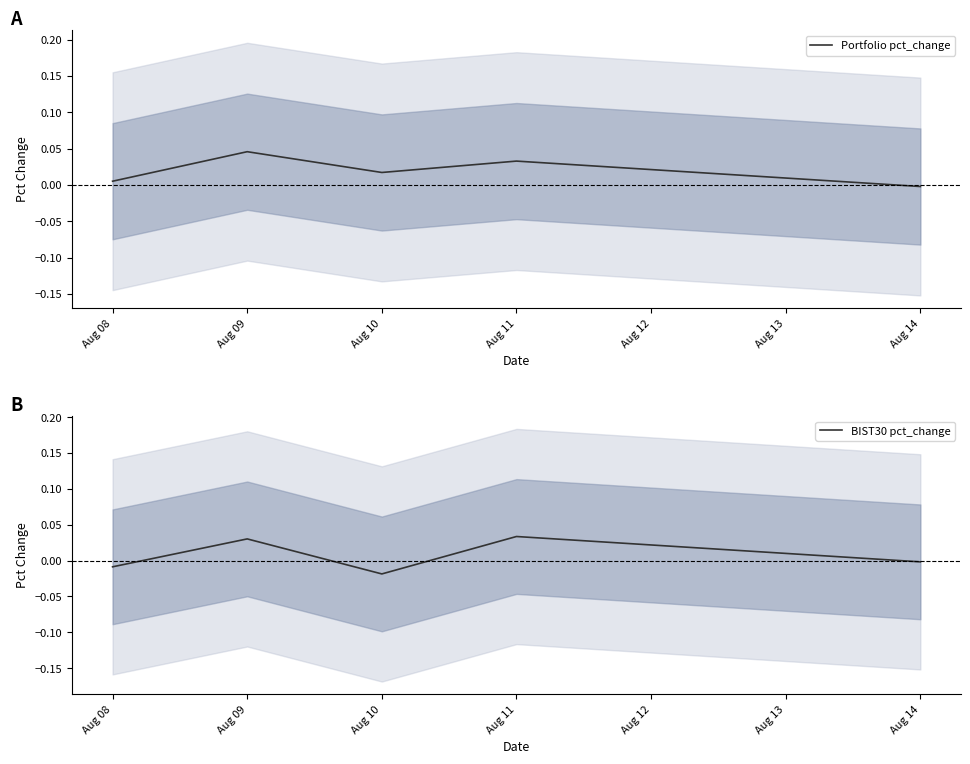

True or false: Portfolio pct_change has a value of -0.0 at Aug 14.

True